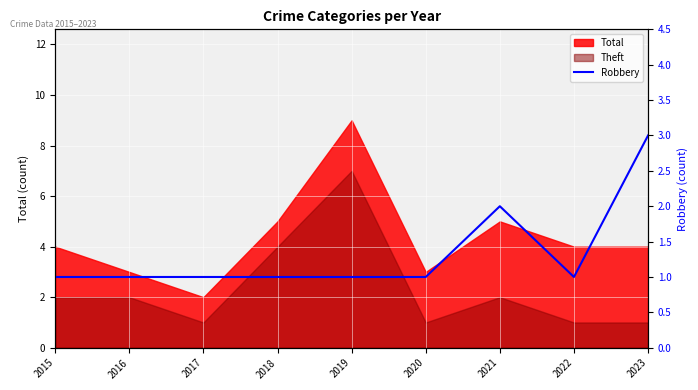

Reading left to right, list all the values displayed in this chart.

1	1	1	1	1	1	2	1	3